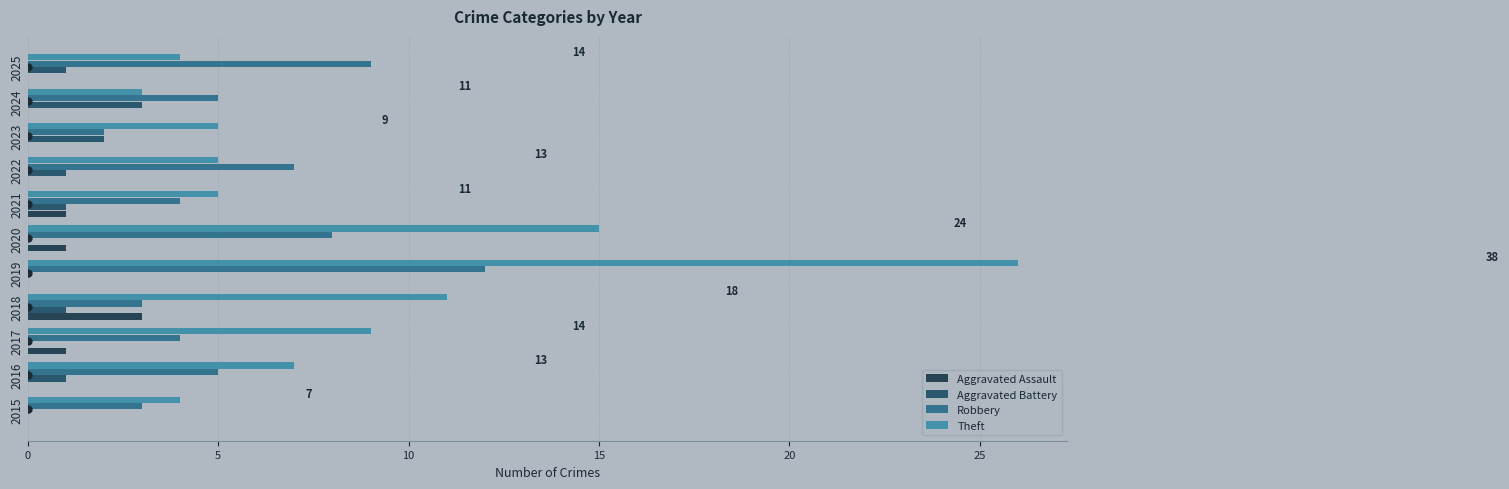

Which series has the largest range (max minus min)?

Theft